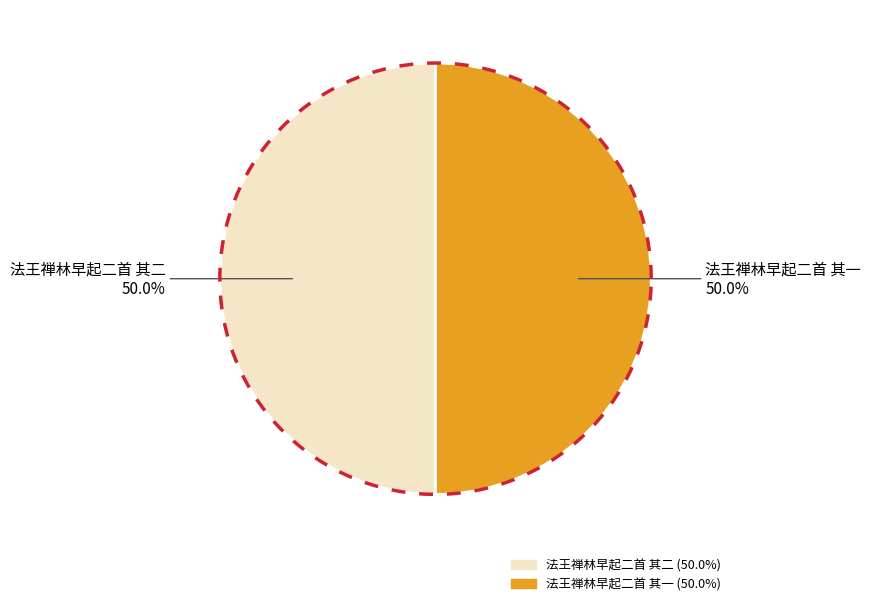

What is the change in value from 法王禅林早起二首 其二 to 法王禅林早起二首 其一?

-1